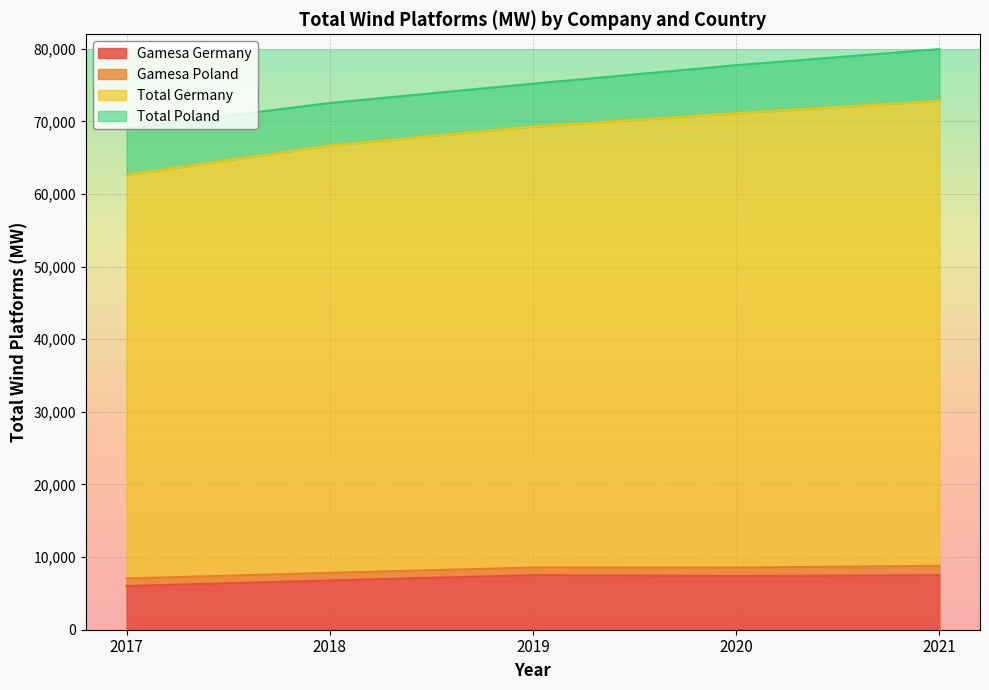

Is it true that Gamesa Germany equals 3551 at 2019?

False